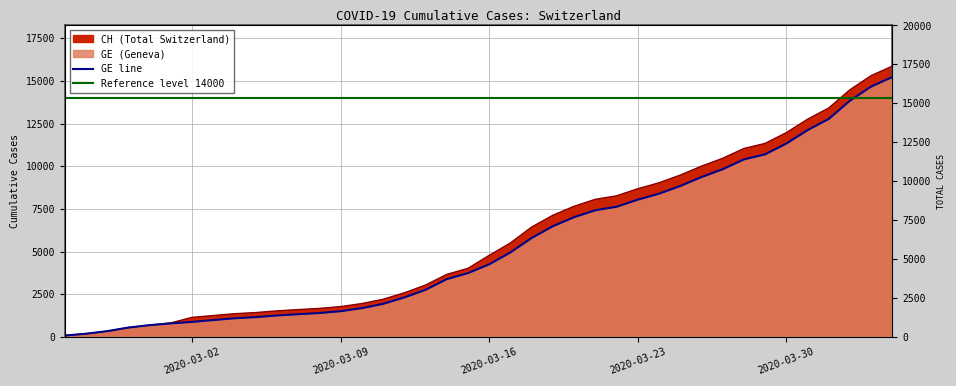

What position from the left is 2020-03-02?

7